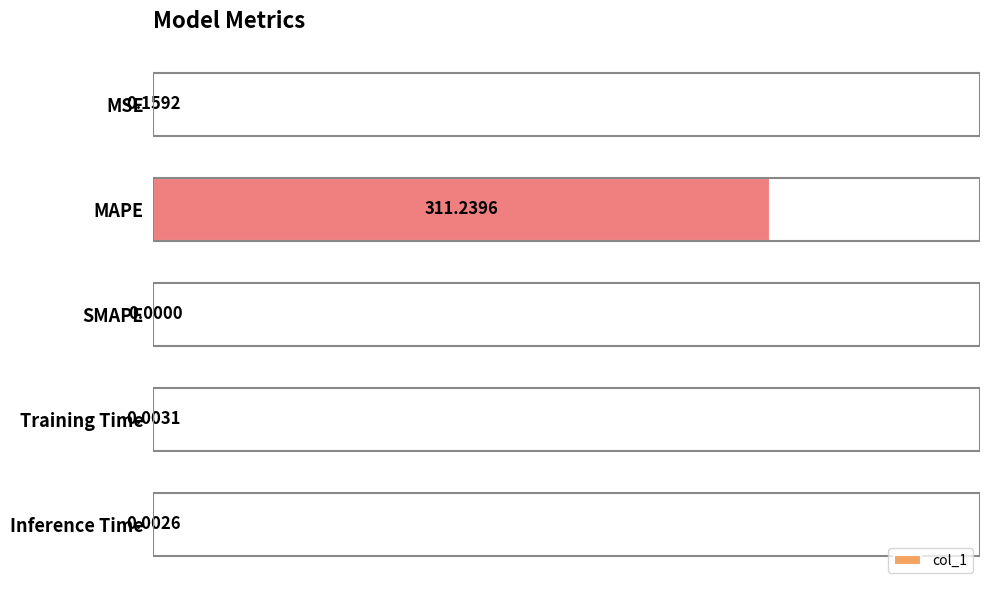

What is the sum of all values?

311.4